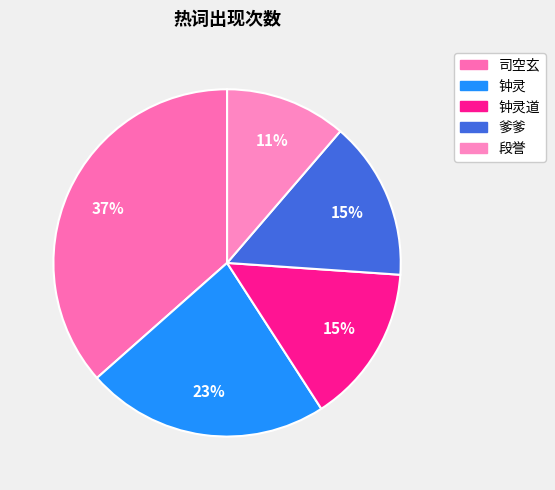

Is there a majority slice in this chart?

No